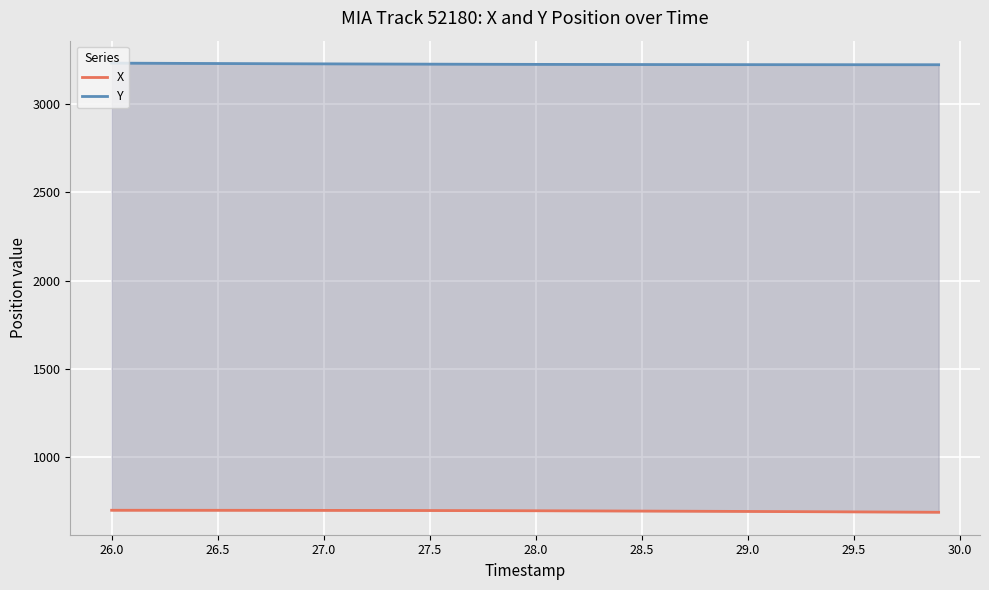

The value of Y at 27.5 is 976.2. True or false?

False